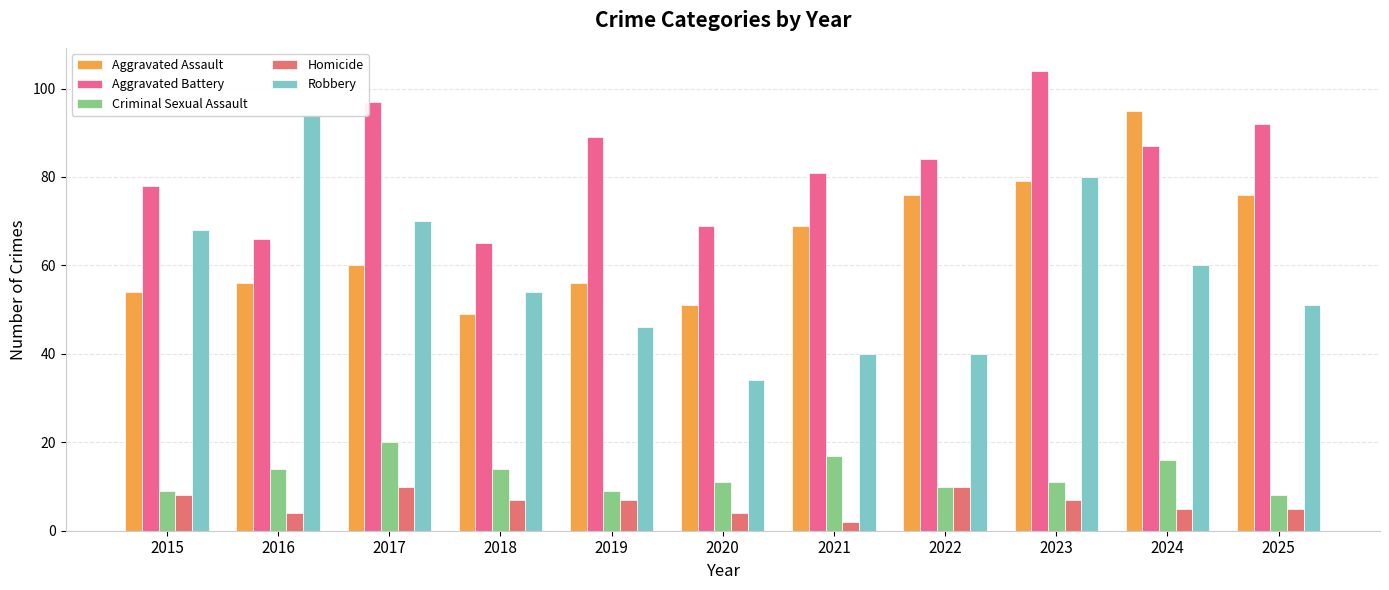

What is the sum of all Homicide values?

69